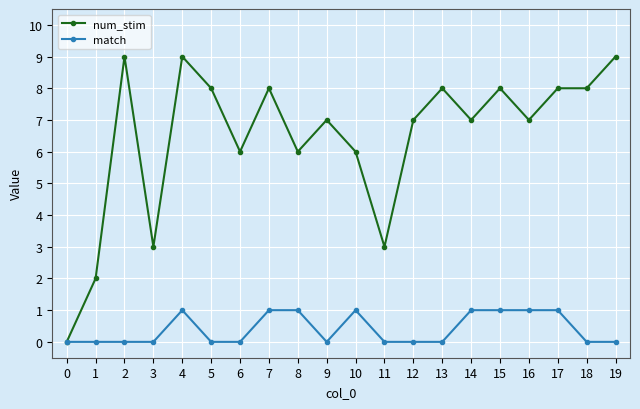

Does the chart have visible grid lines?

Yes